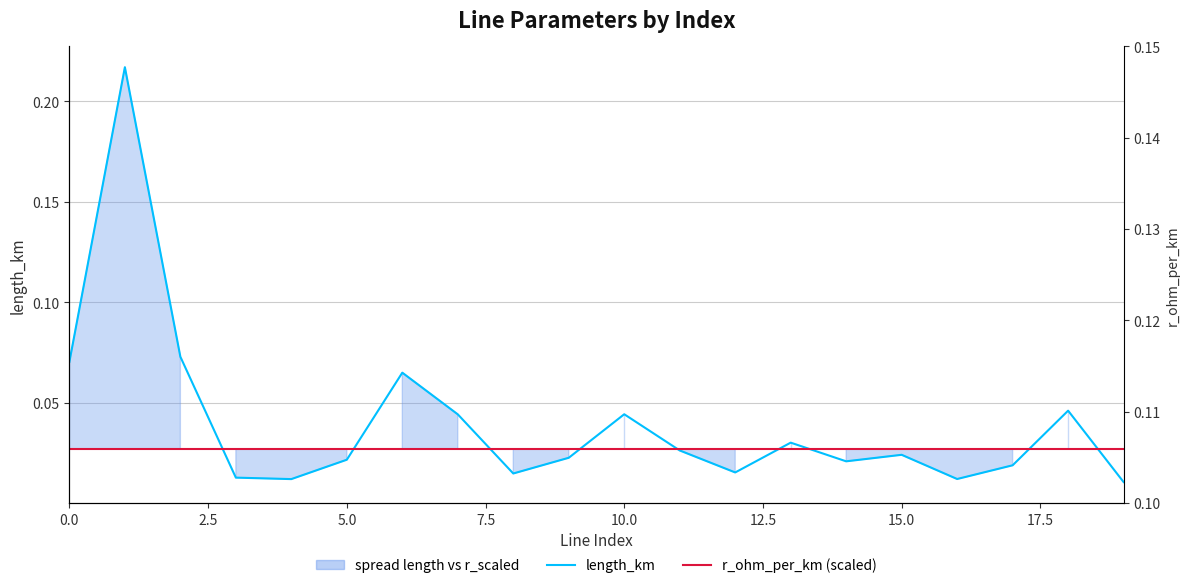

Reading left to right, transcribe all the data shown in this chart.

length_km: 0.1	0.2	0.1	0.0	0.0	0.0	0.1	0.0	0.0	0.0	0.0	0.0	0.0	0.0	0.0	0.0	0.0	0.0	0.0	0.0
r_ohm_per_km (scaled): 0.0	0.0	0.0	0.0	0.0	0.0	0.0	0.0	0.0	0.0	0.0	0.0	0.0	0.0	0.0	0.0	0.0	0.0	0.0	0.0